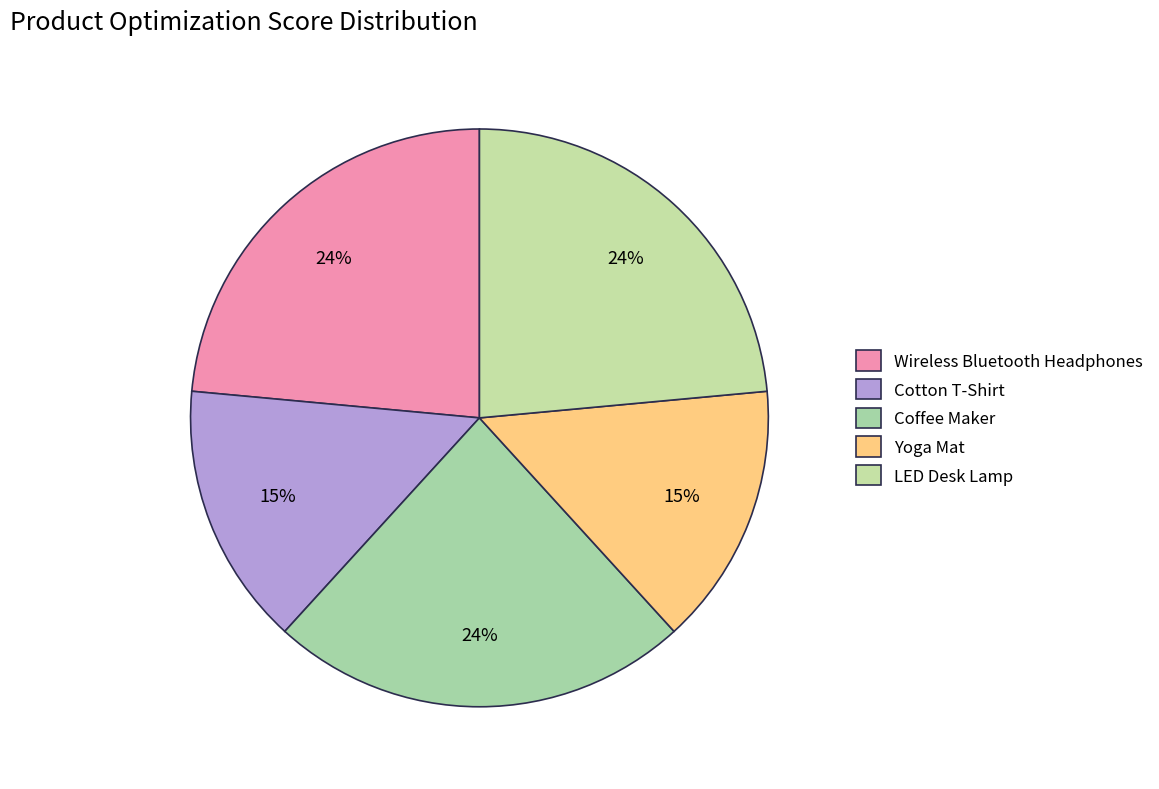

What percentage is the LED Desk Lamp slice, to the nearest percent?

24%